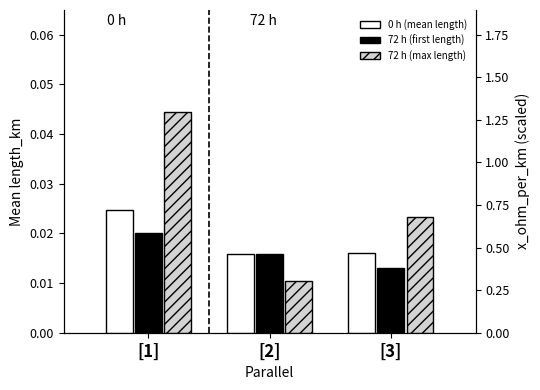

Which has a higher value, [2] or [3]?

[3]